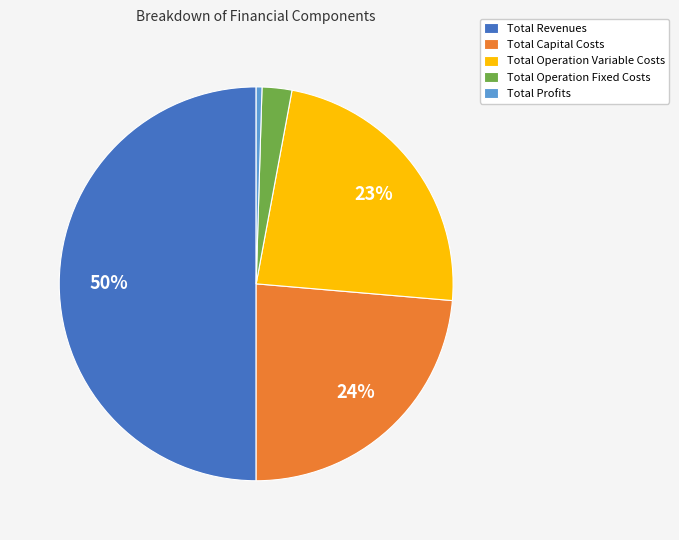

True or false: Total Operation Fixed Costs accounts for 15% of the total.

False